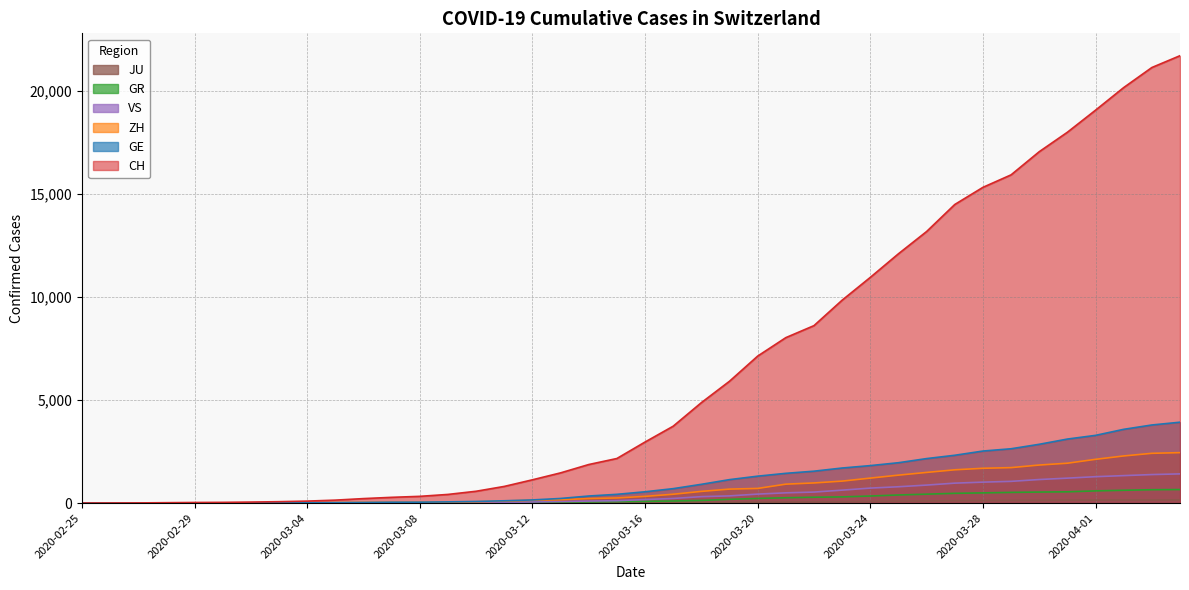

Rank the categories by GE value from highest to lowest.

2020-04-04, 2020-04-03, 2020-04-02, 2020-04-01, 2020-03-31, 2020-03-30, 2020-03-29, 2020-03-28, 2020-03-27, 2020-03-26, 2020-03-25, 2020-03-24, 2020-03-23, 2020-03-22, 2020-03-21, 2020-03-20, 2020-03-19, 2020-03-18, 2020-03-17, 2020-03-16, 2020-03-15, 2020-03-14, 2020-03-13, 2020-03-12, 2020-03-11, 2020-03-10, 2020-03-09, 2020-03-08, 2020-03-07, 2020-03-06, 2020-03-05, 2020-03-04, 2020-03-03, 2020-03-02, 2020-03-01, 2020-02-29, 2020-02-28, 2020-02-26, 2020-02-27, 2020-02-25